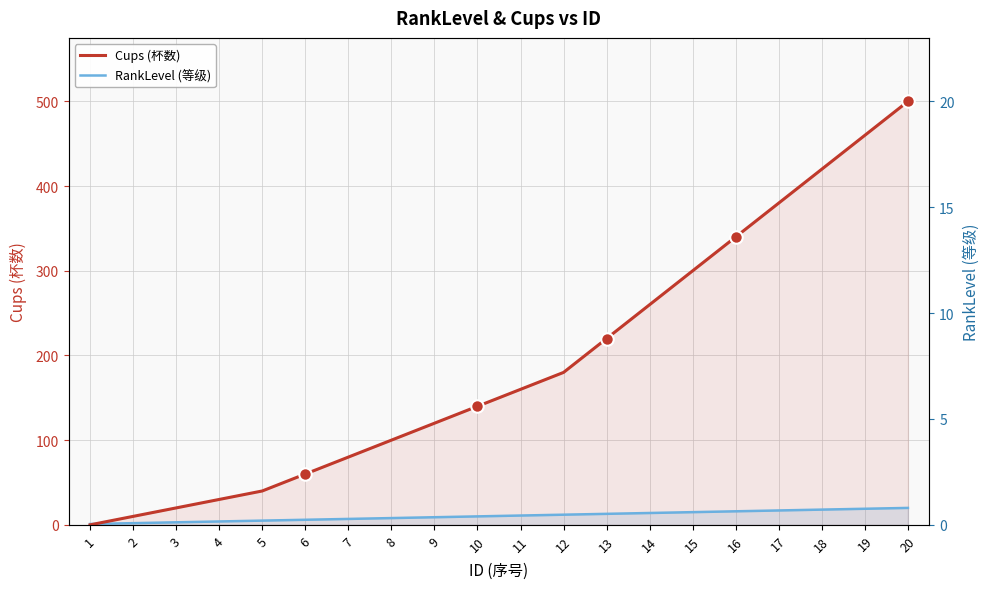

Where does the RankLevel (等级) series first go above 11?

12